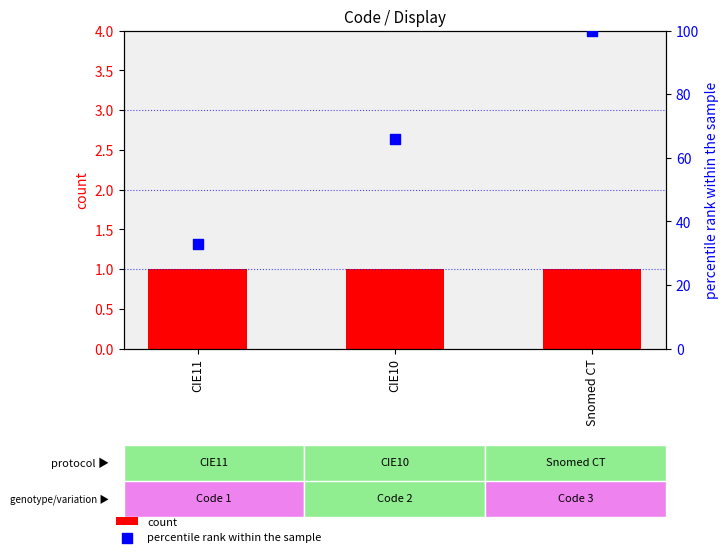

Which series has the largest total across all categories?

percentile rank within the sample